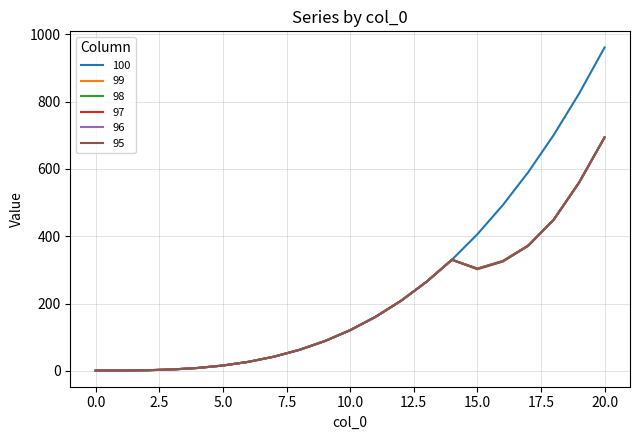

What are all the series names shown in the legend?

100, 99, 98, 97, 96, 95